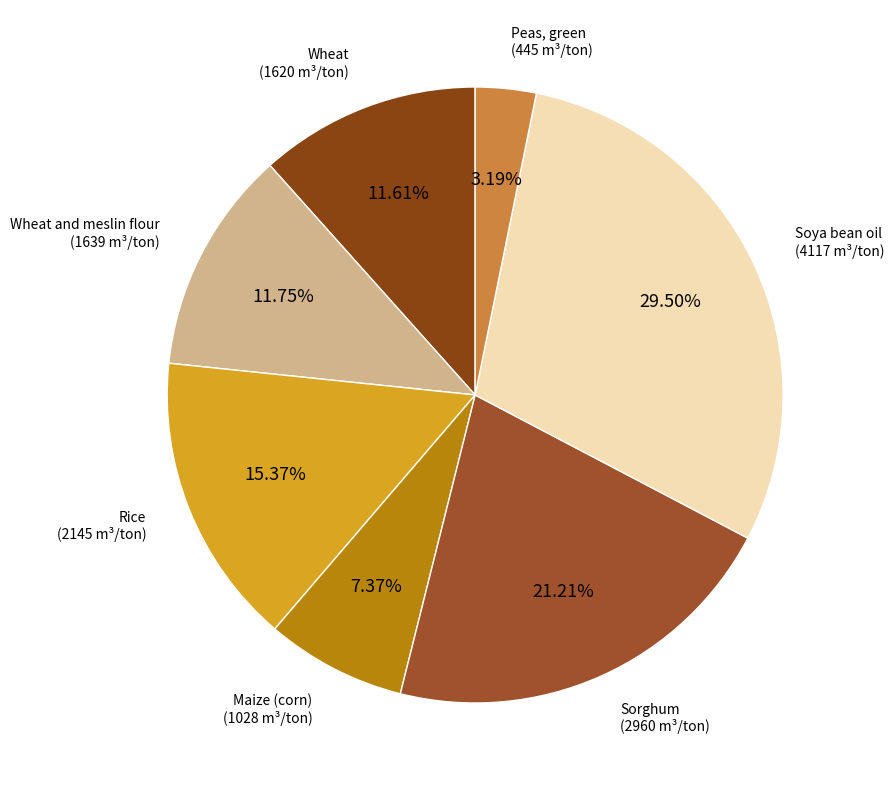

True or false: Wheat and meslin flour accounts for 12% of the total.

True